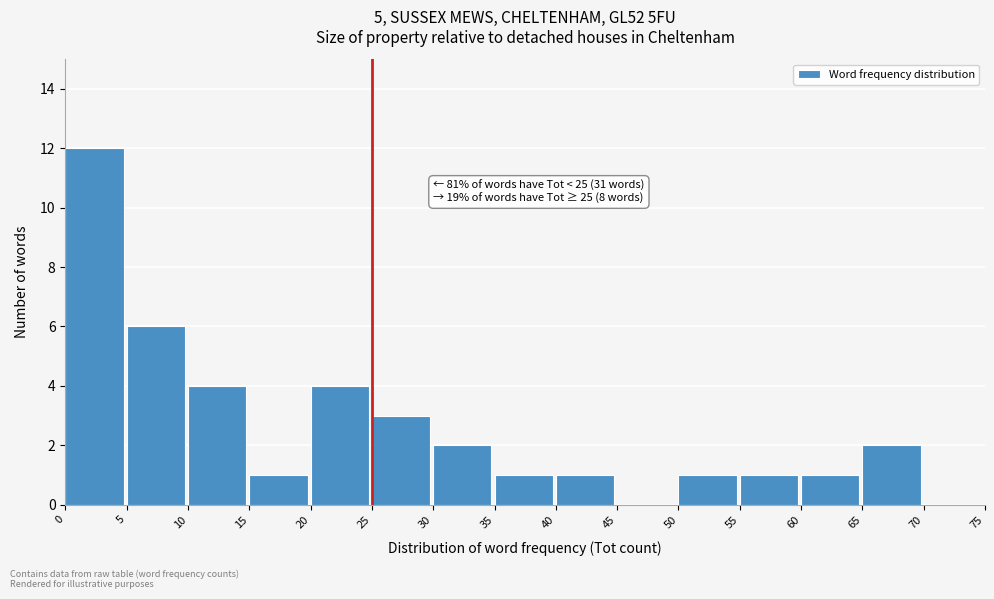

Which range on the x-axis has the tallest bar?

0 to 5